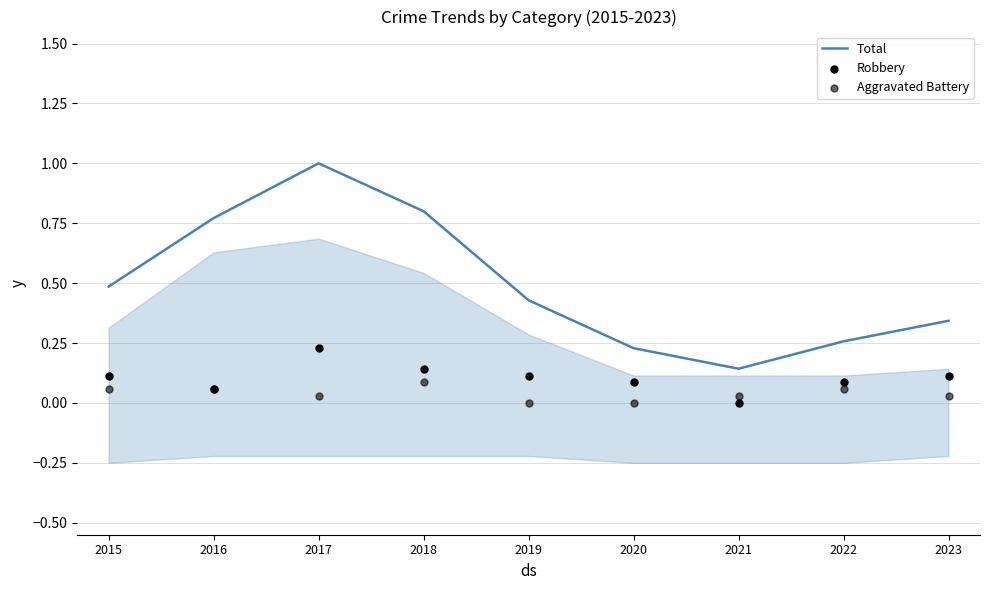

What are all the series names shown in the legend?

Total, Robbery, Aggravated Battery